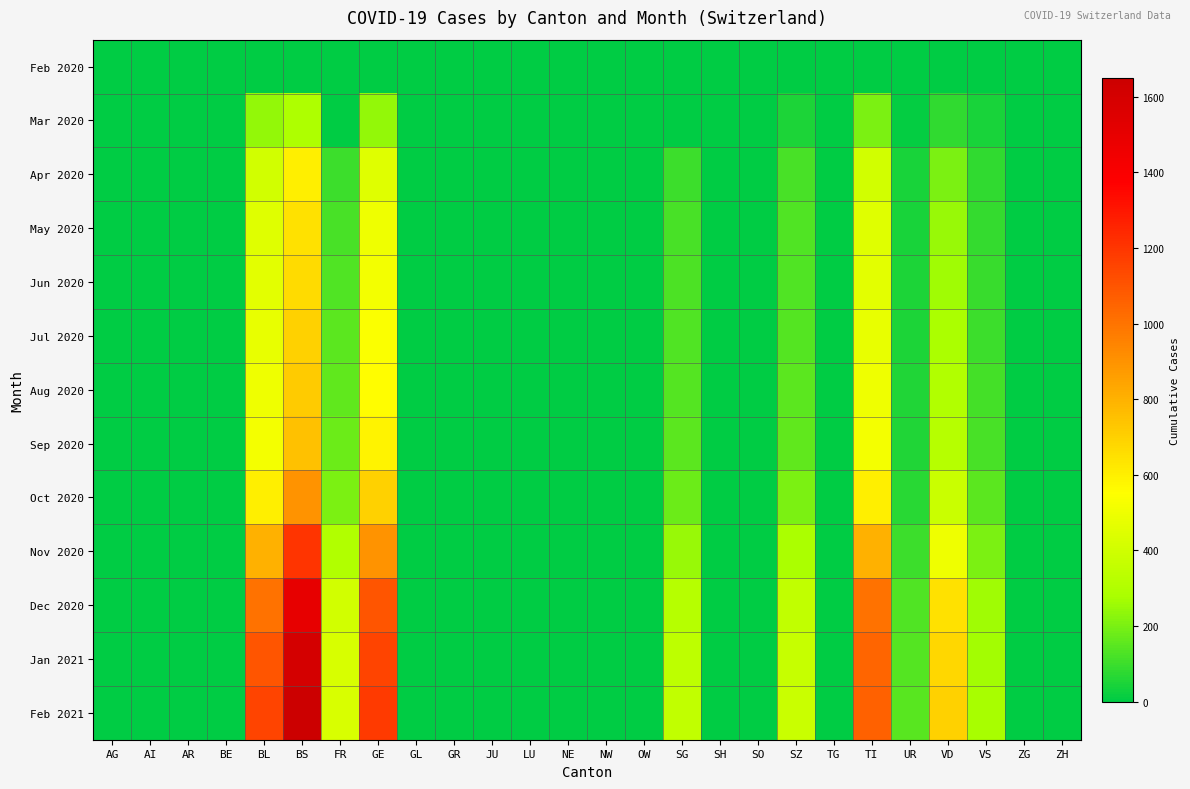

At how many categories does at least one series exceed 630?

5